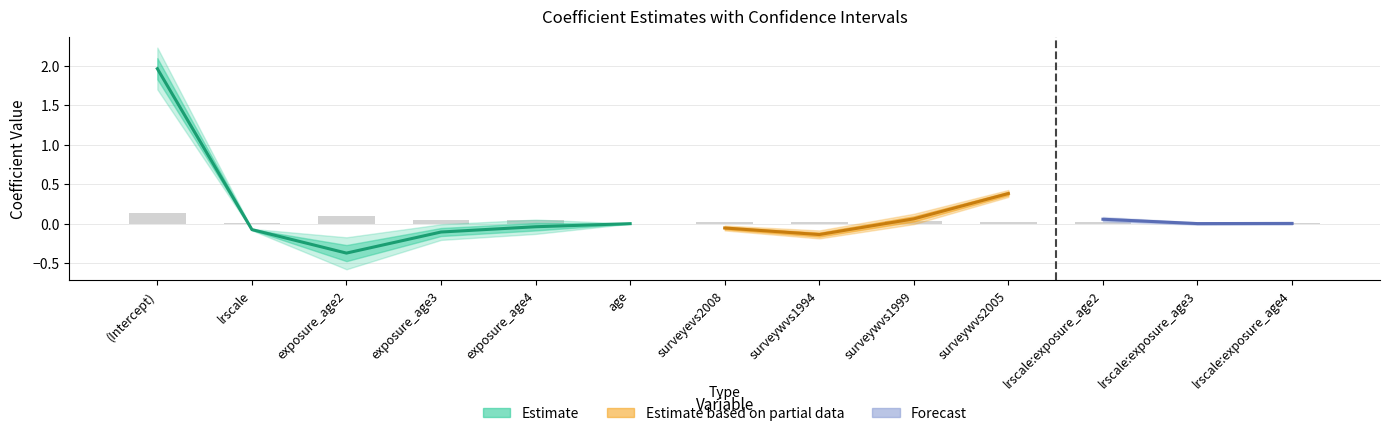

The lower series shows -0.1 at surveyevs2008. True or false?

True